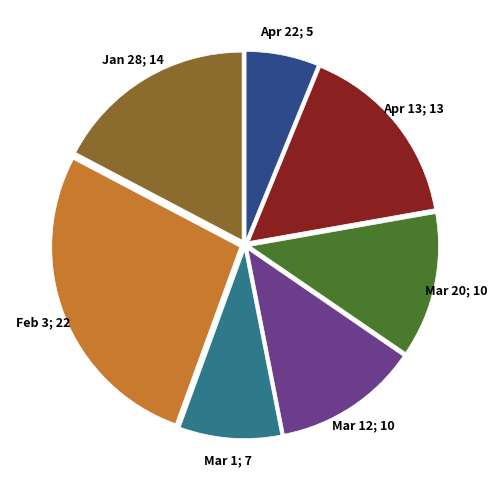

Does any single category account for the majority?

No